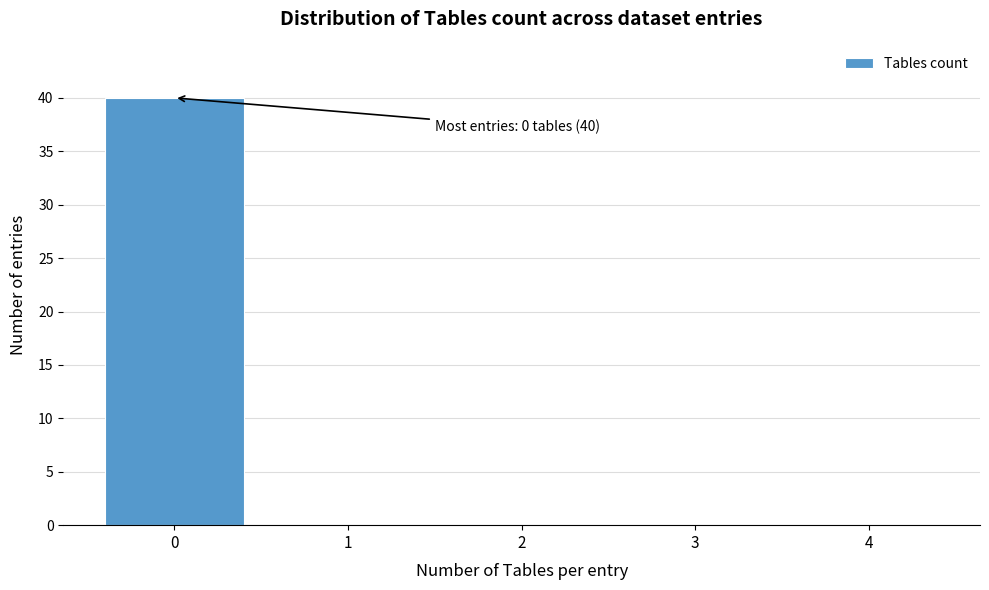

Reading left to right, list all the values displayed in this chart.

0=40	1=0	2=0	3=0	4=0